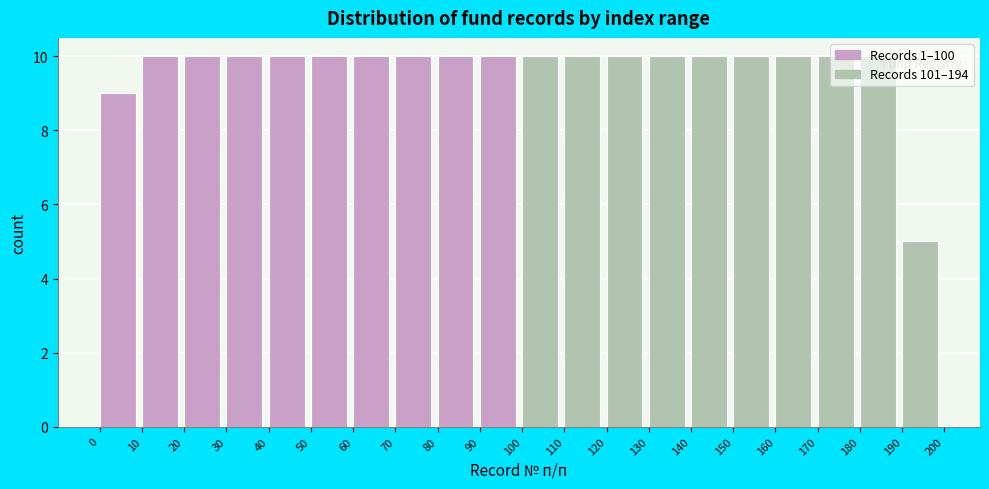

What is the height of the bar covering 40 to 50 on the x-axis? The values are not printed on the chart, so give them approximately, as read against the axis.

10